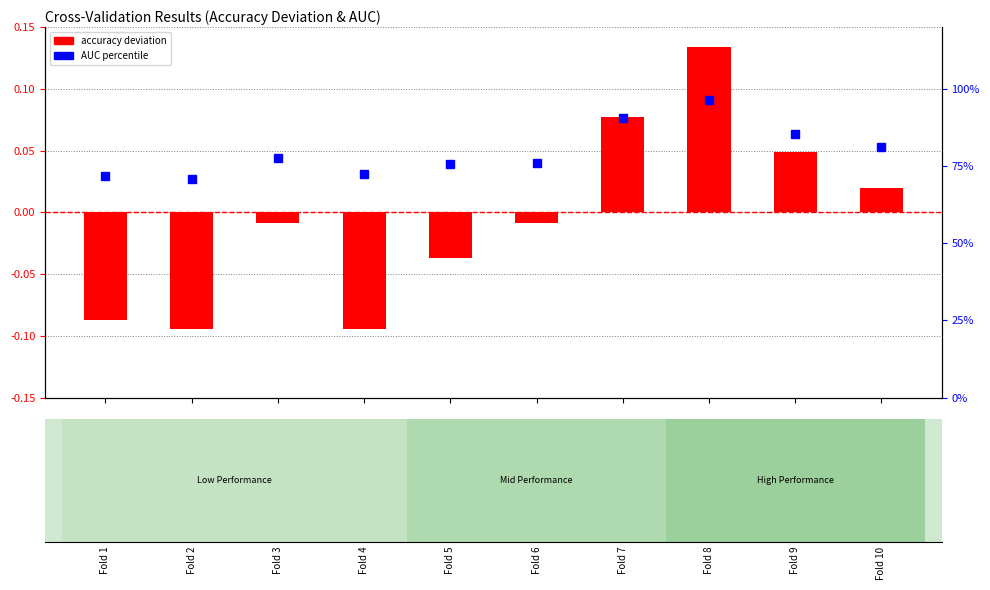

At how many categories does at least one series exceed 24?

10